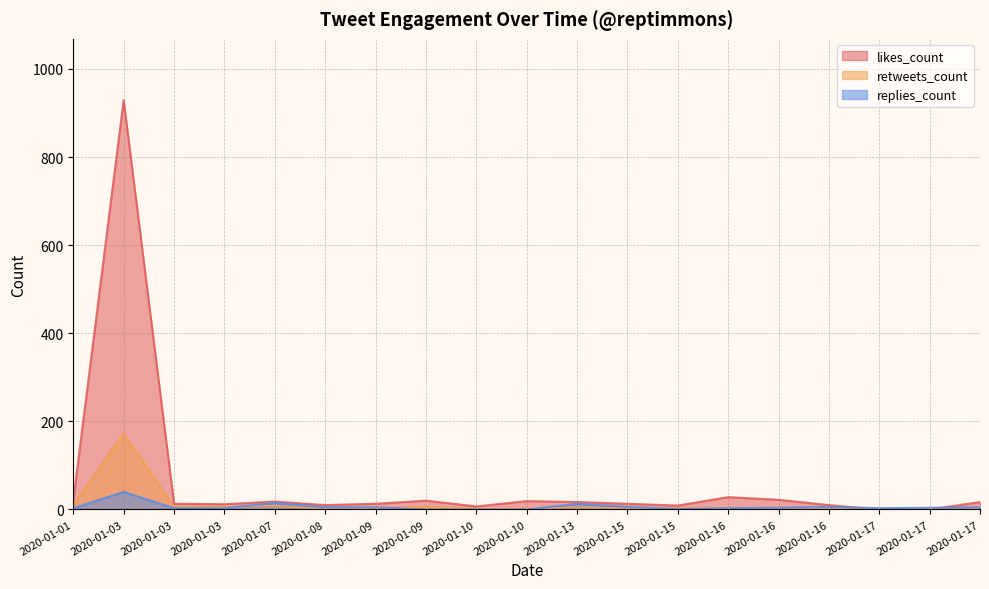

What is the highest value of the likes_count series?

929